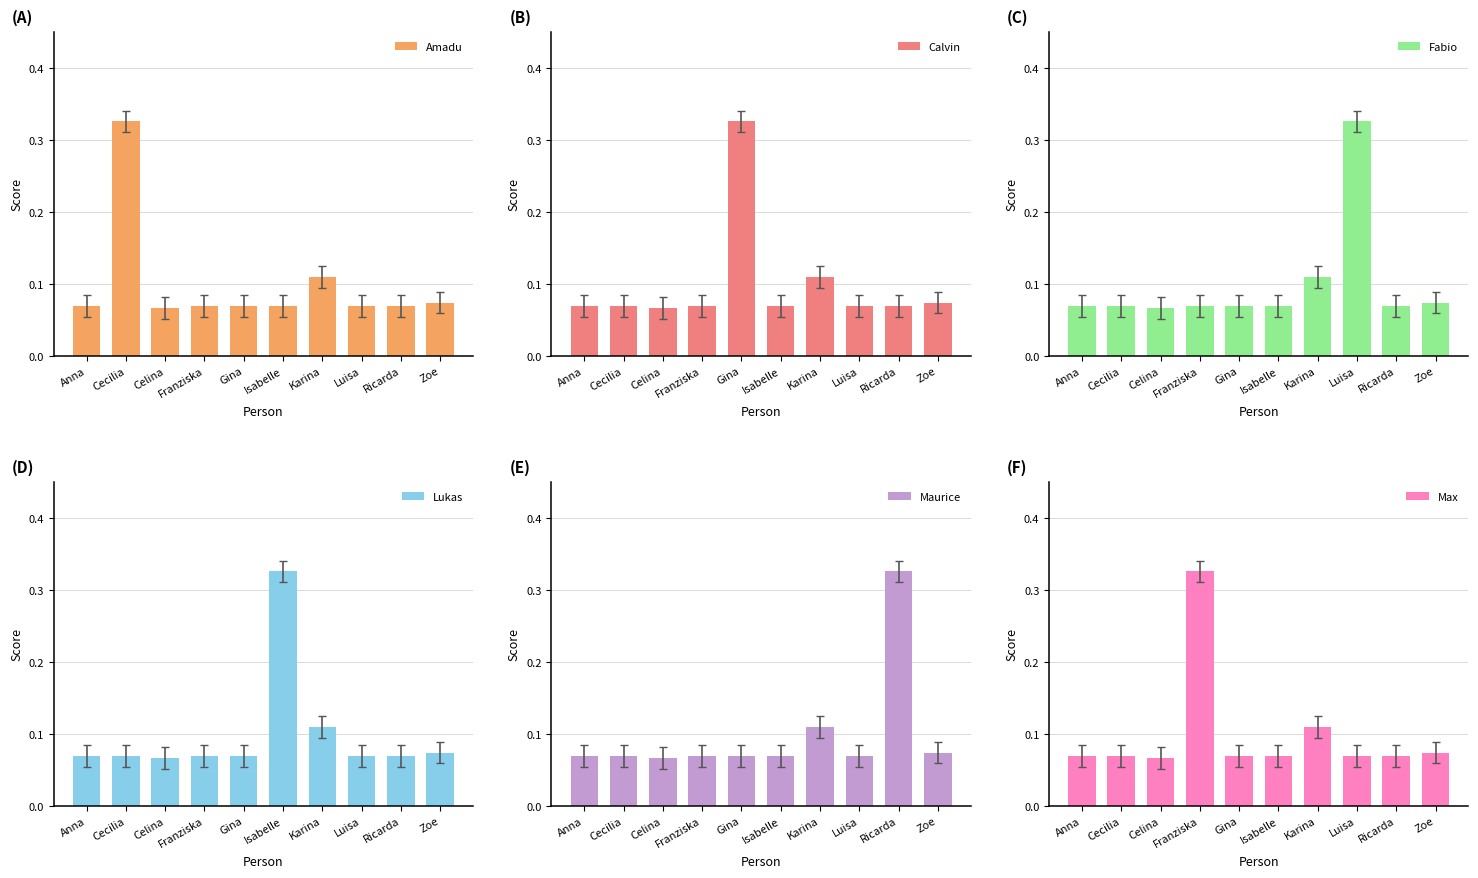

What position from the right is Zoe?

1